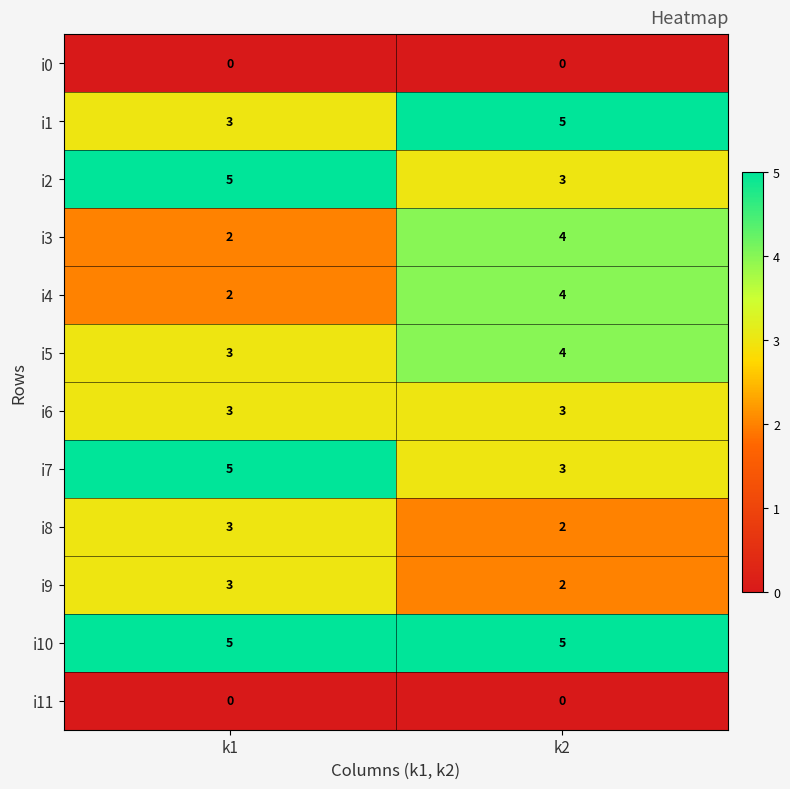

At how many categories does at least one series exceed 3?

2